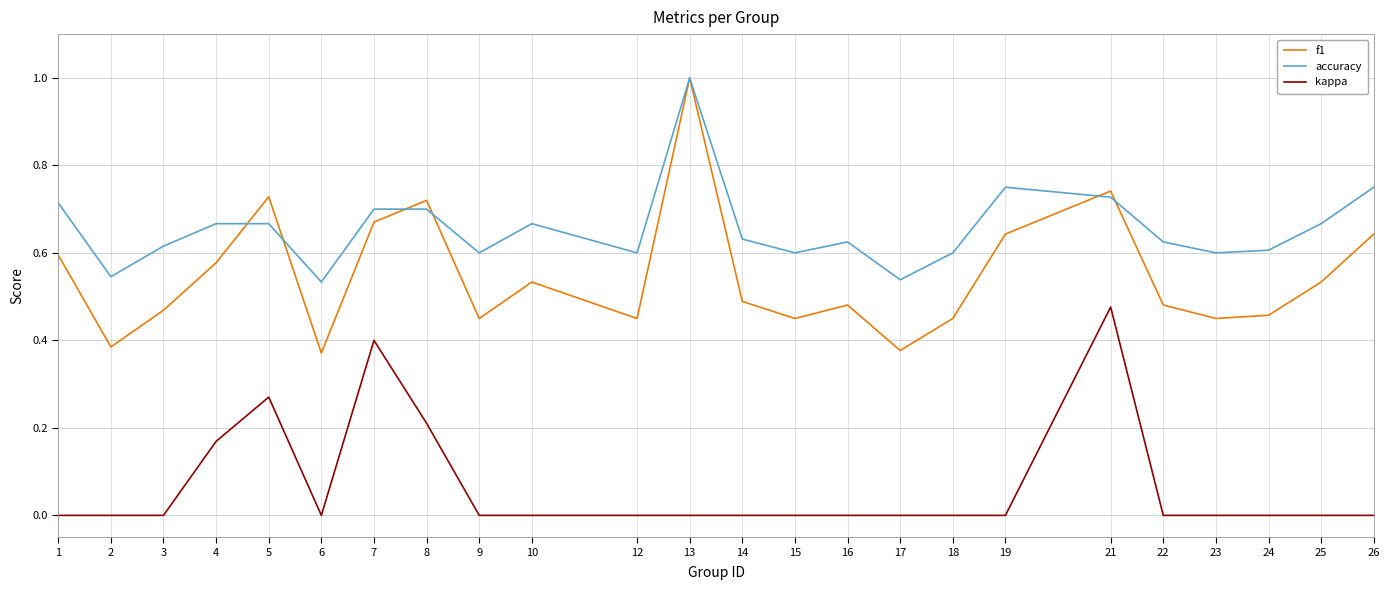

The accuracy series shows 1.0 at 4. True or false?

False